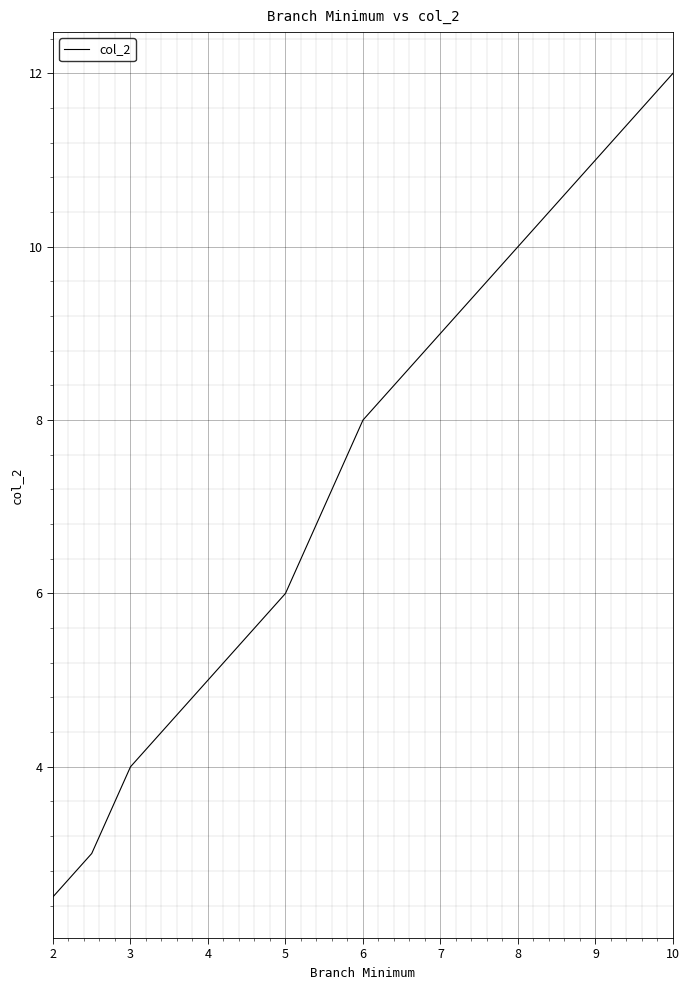

What is the average value?

6.3